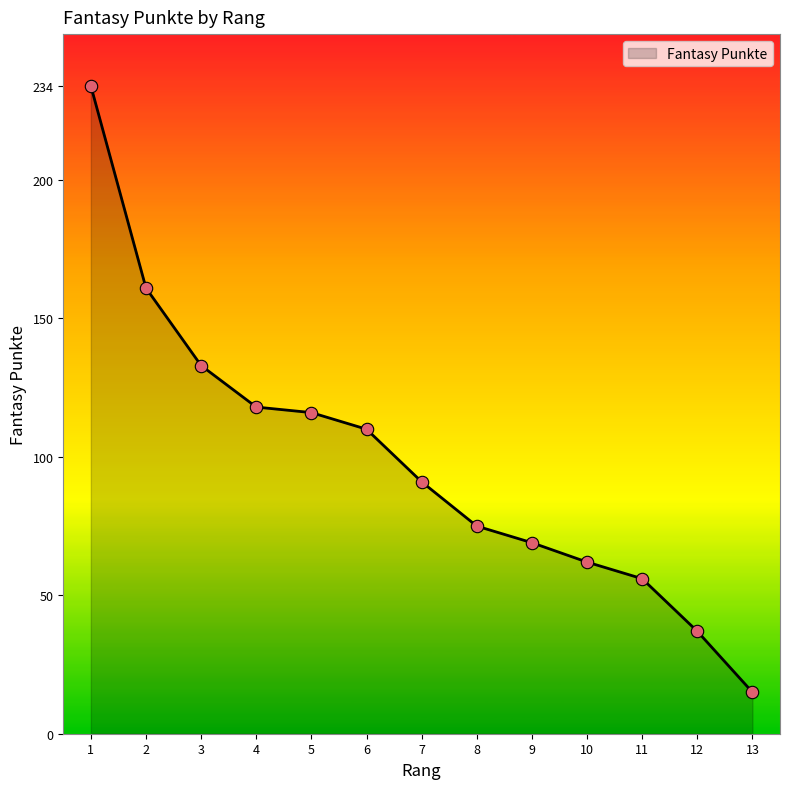

Approximately how many times larger is the value at 13 compared to 10?

0.2